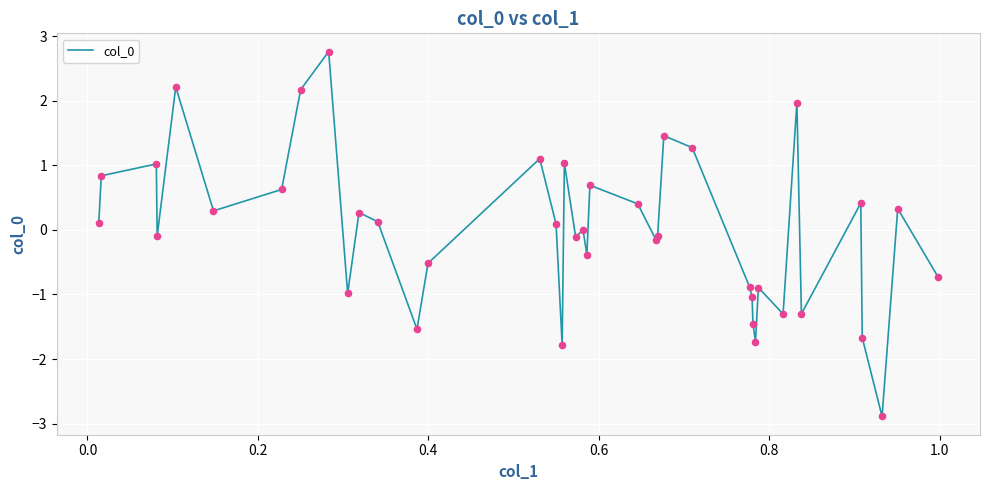

What is the difference between the maximum and minimum values?

5.7